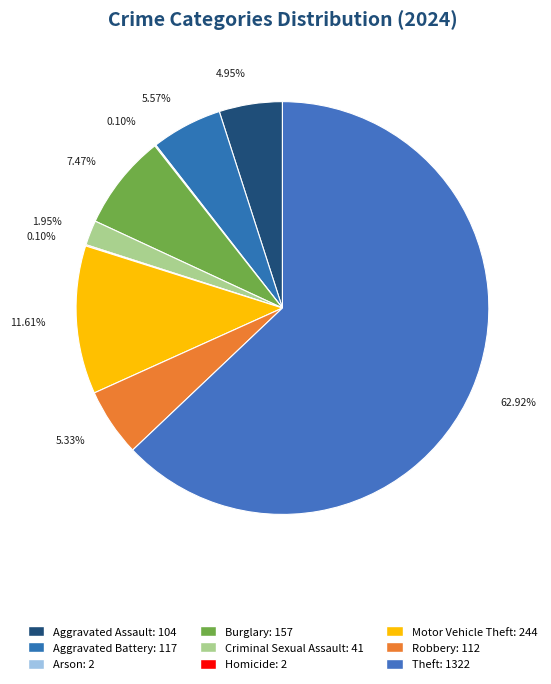

What is the total percentage of Arson and Homicide?

0.2%